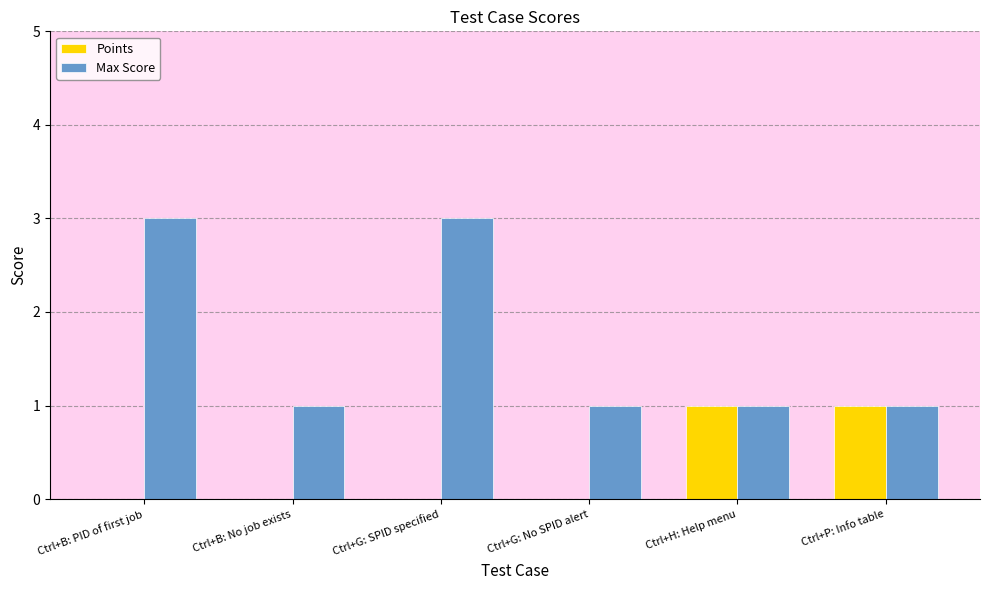

Reading left to right, extract all data points from this chart.

Points: 0	0	0	0	1	1
Max Score: 3	1	3	1	1	1